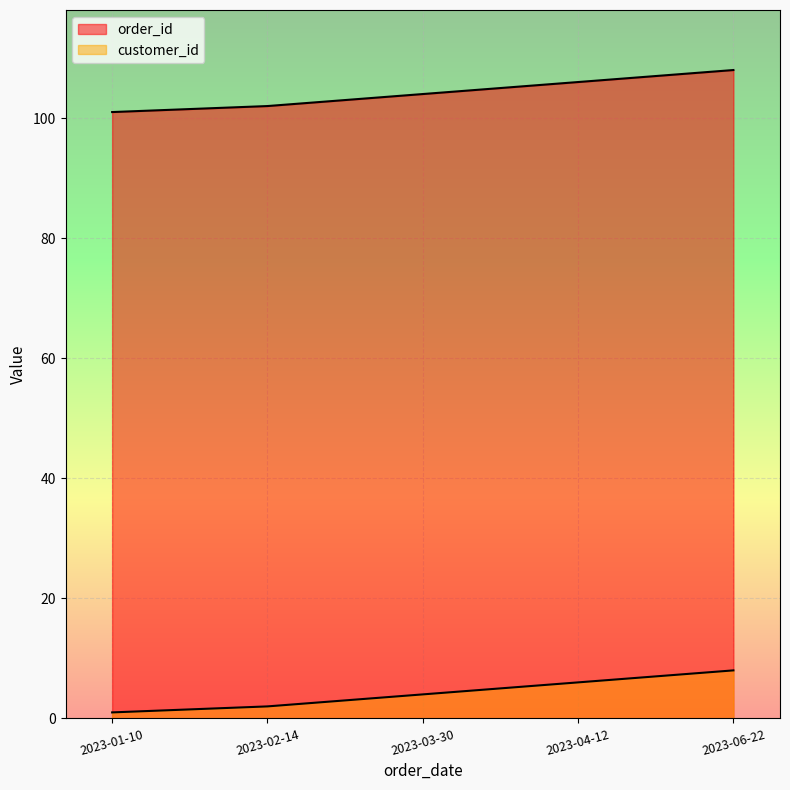

List the series in order of their peak value, highest first.

order_id, customer_id